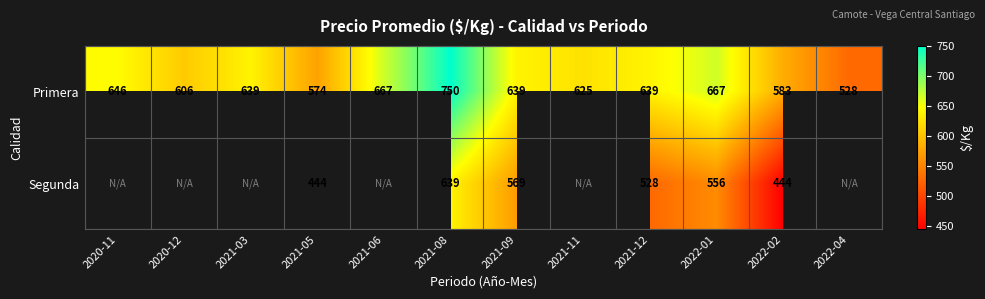

At 2021-09, list the series in order from smallest to largest.

Segunda, Primera